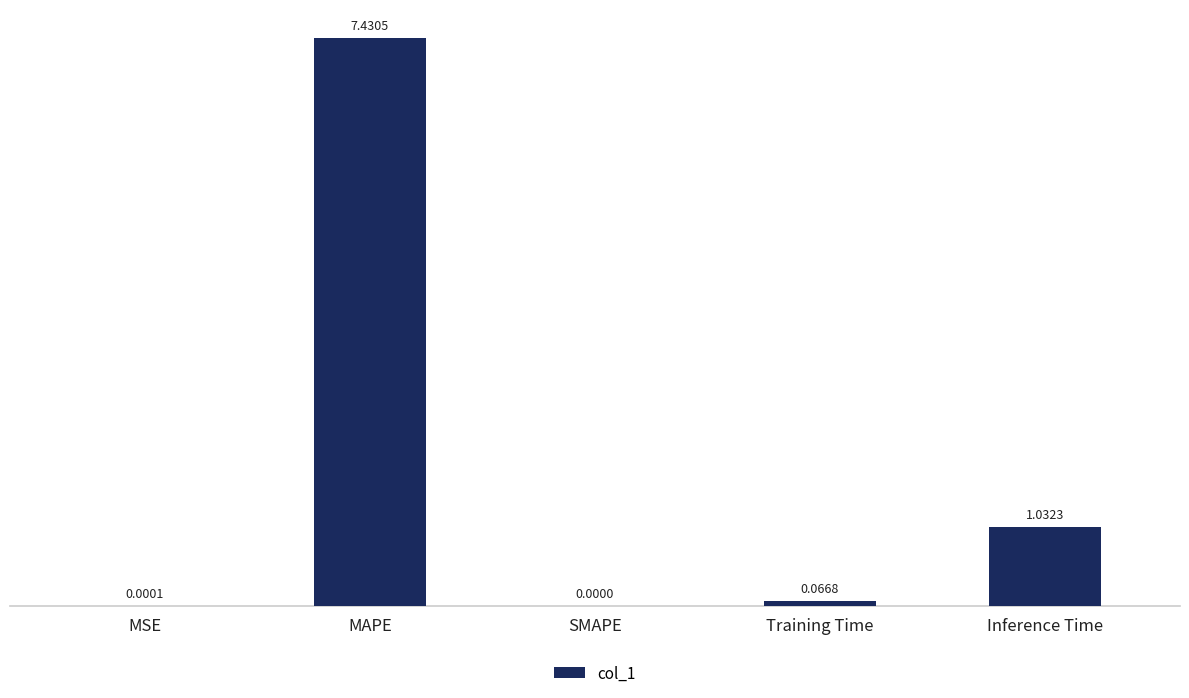

What is the sum of all values?

8.5